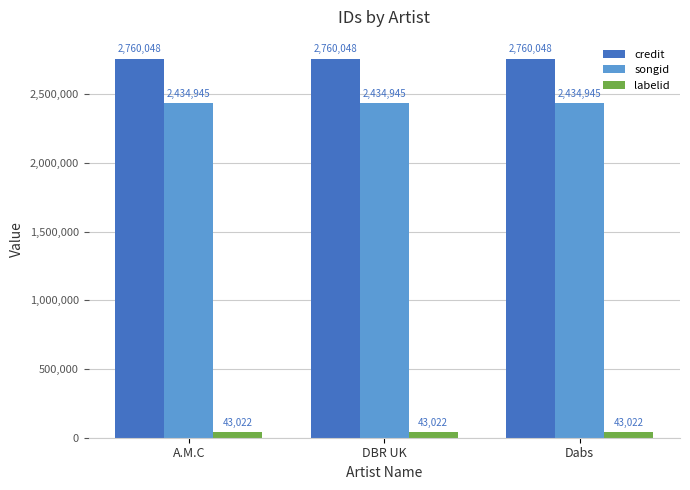

Reading right to left, transcribe all the data shown in this chart.

credit: 2760048	2760048	2760048
songid: 2434945	2434945	2434945
labelid: 43022	43022	43022